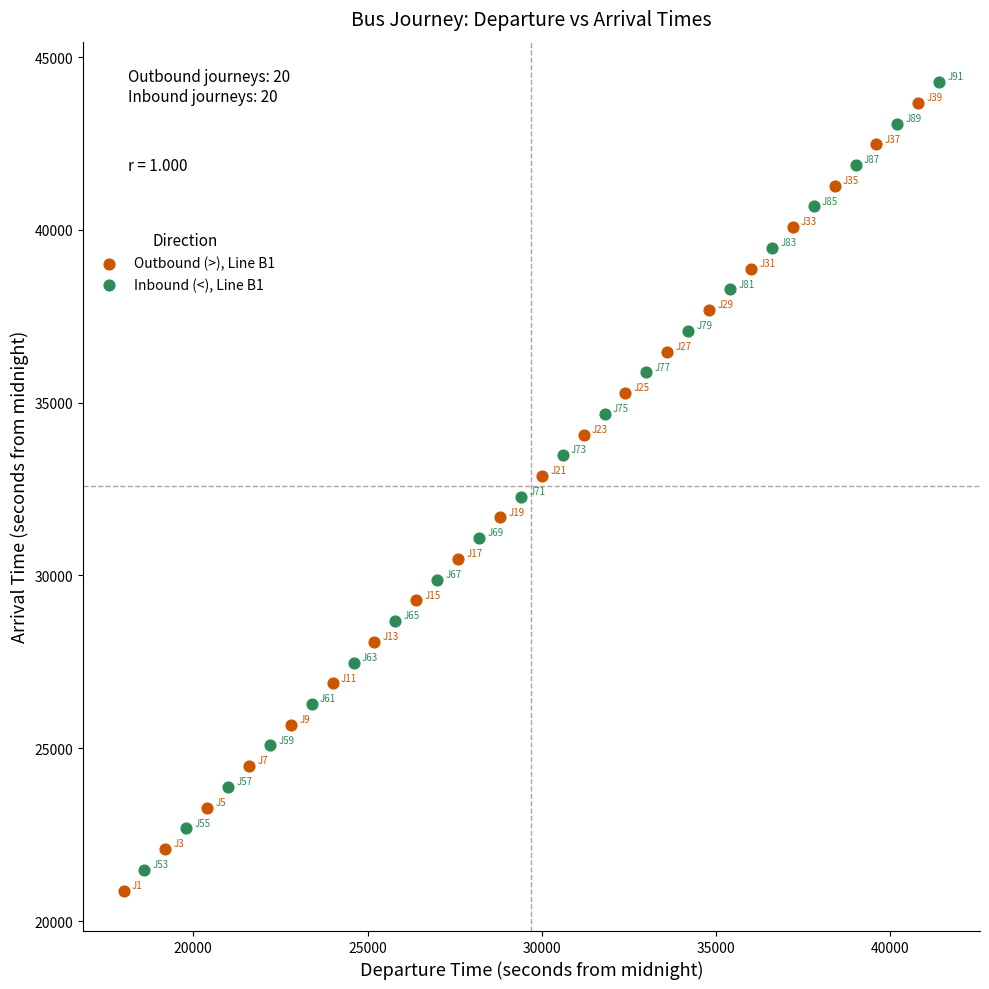

What are all the series names shown in the legend?

Outbound (>), Line B1, Inbound (<), Line B1